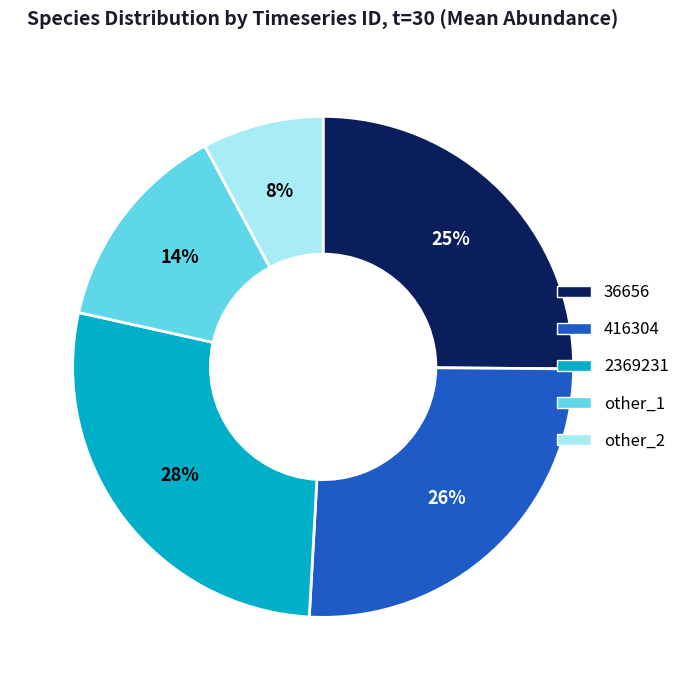

Is there any slice that represents more than half of the pie?

No